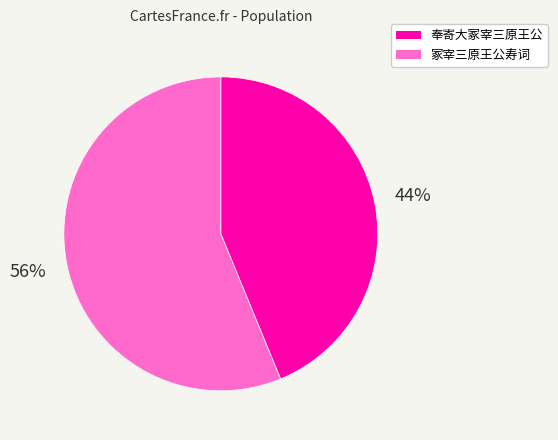

Is the sum of 奉寄大冢宰三原王公 and 冢宰三原王公寿词 greater than half?

Yes